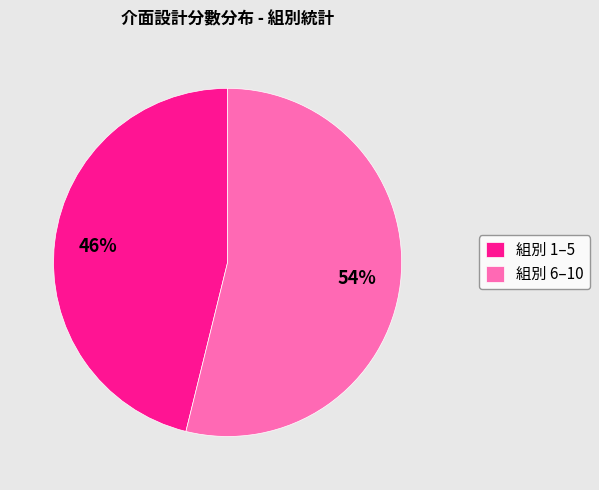

Combined, do 組別 6–10 and 組別 1–5 account for over 50%?

Yes